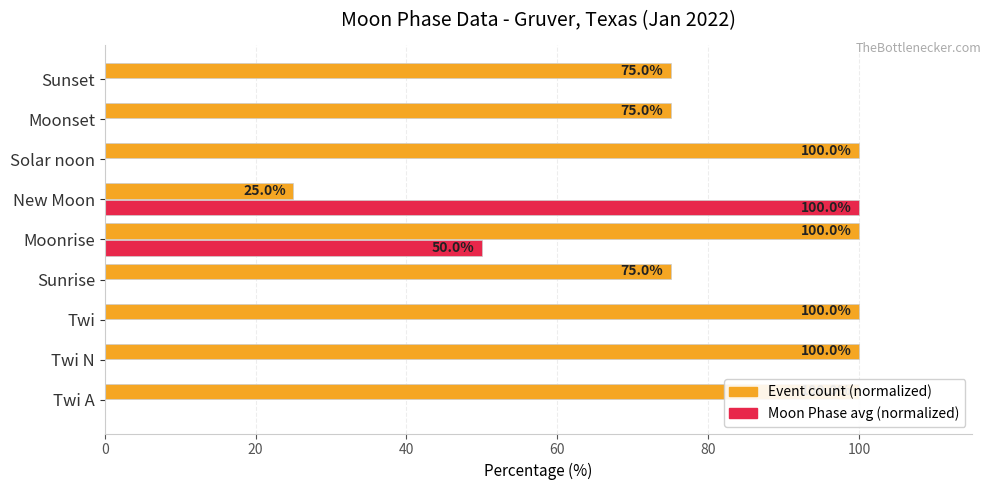

What is the difference between the second highest and minimum values in the Event count (normalized) series?

75